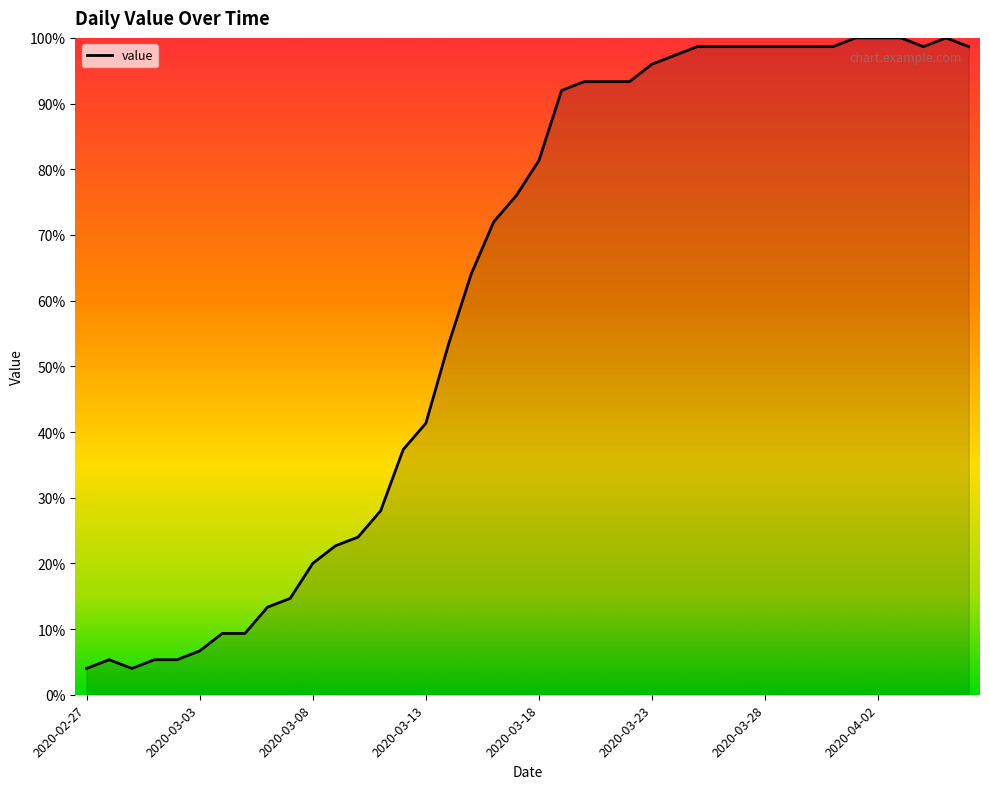

What is the greatest value displayed?

100.0